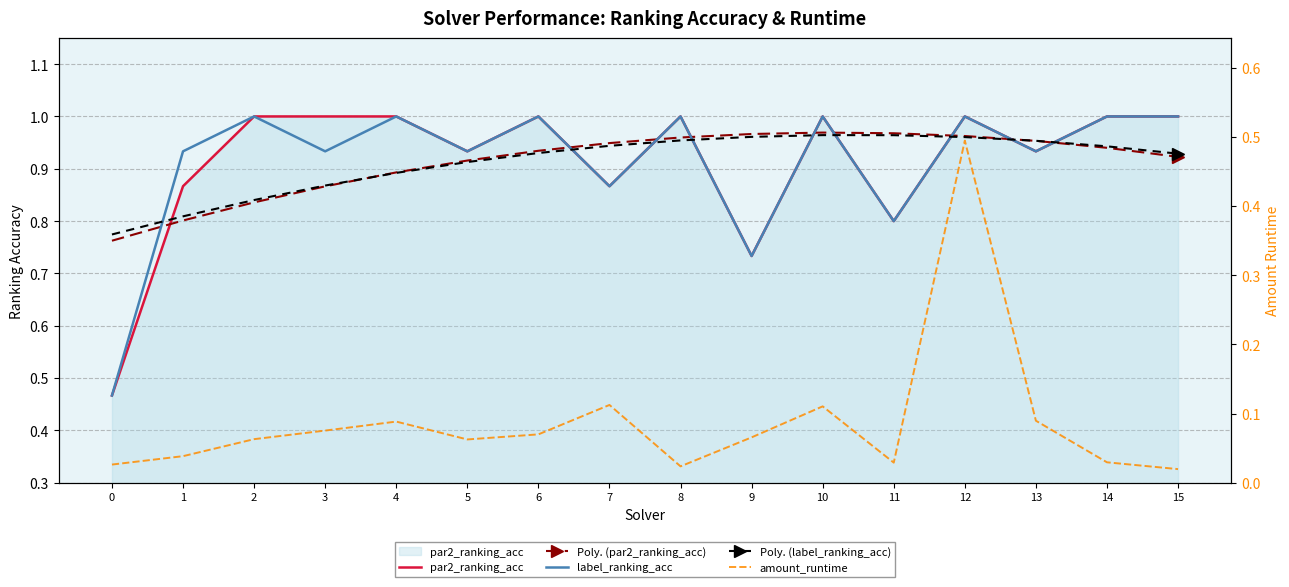

Read the Poly. (label_ranking_acc) value at 0.

0.8